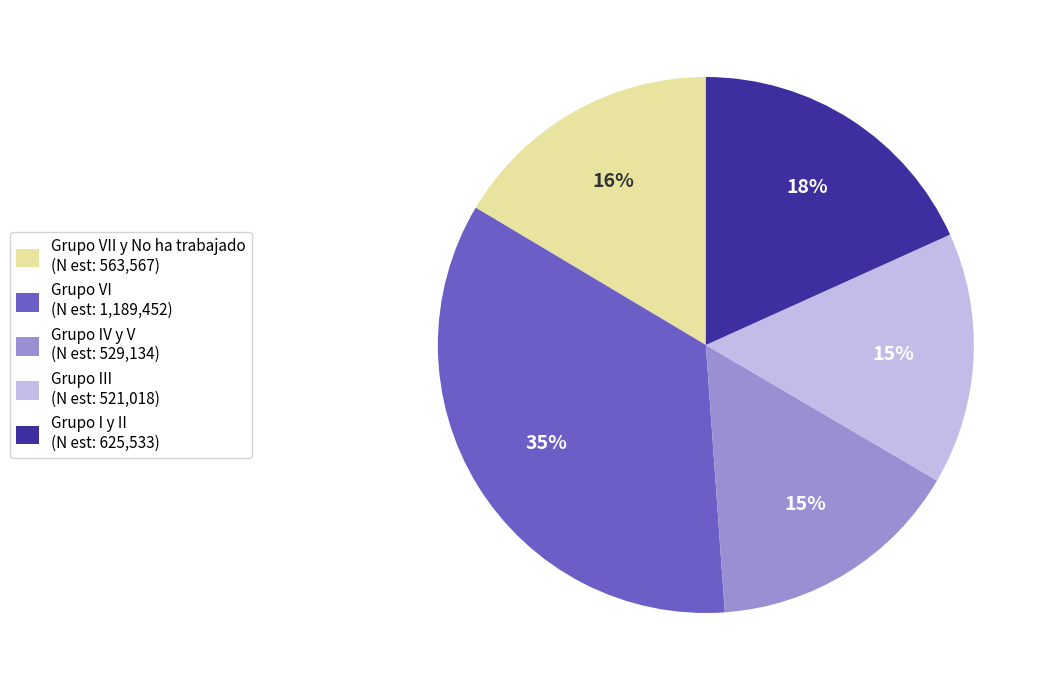

To the nearest percent, what is the average slice percentage?

20%